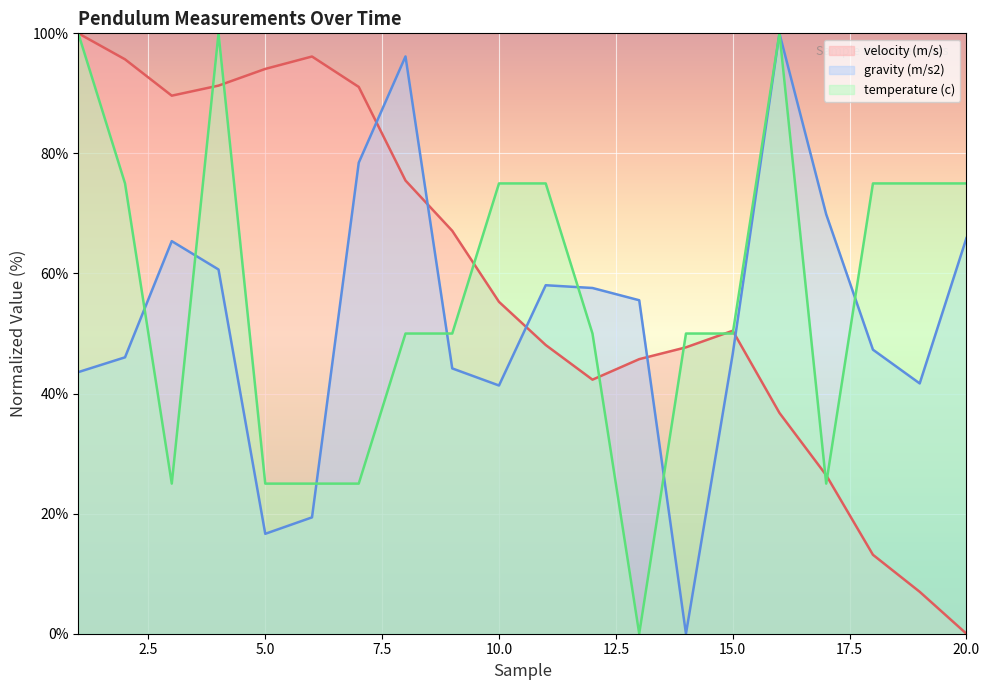

What is the sum of the gravity (m/s2) values at 19 and 10?

83.0